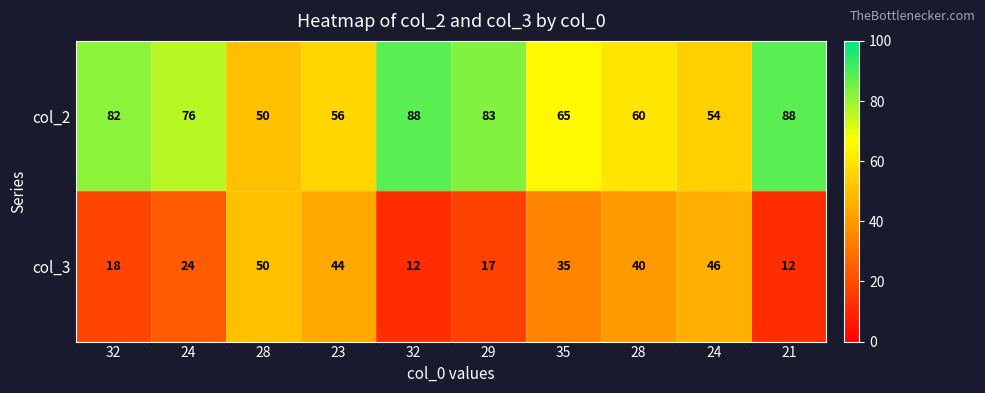

Count the number of data series in this chart.

2